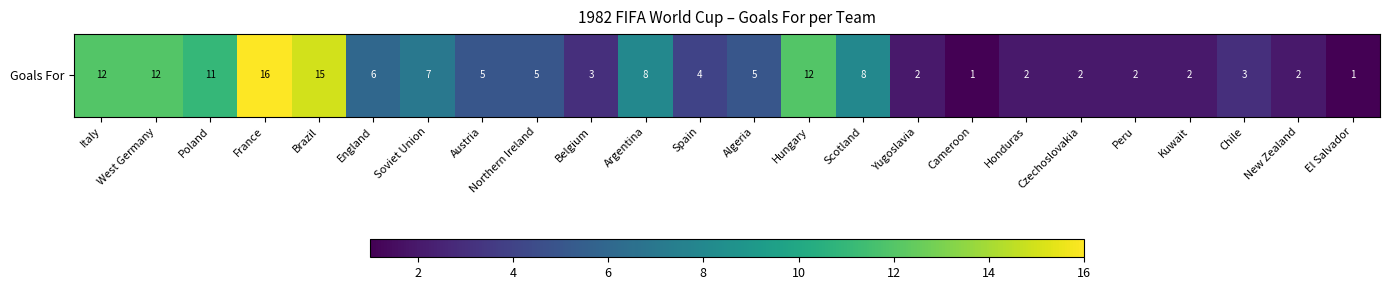

What is the change in value from Soviet Union to El Salvador?

-6